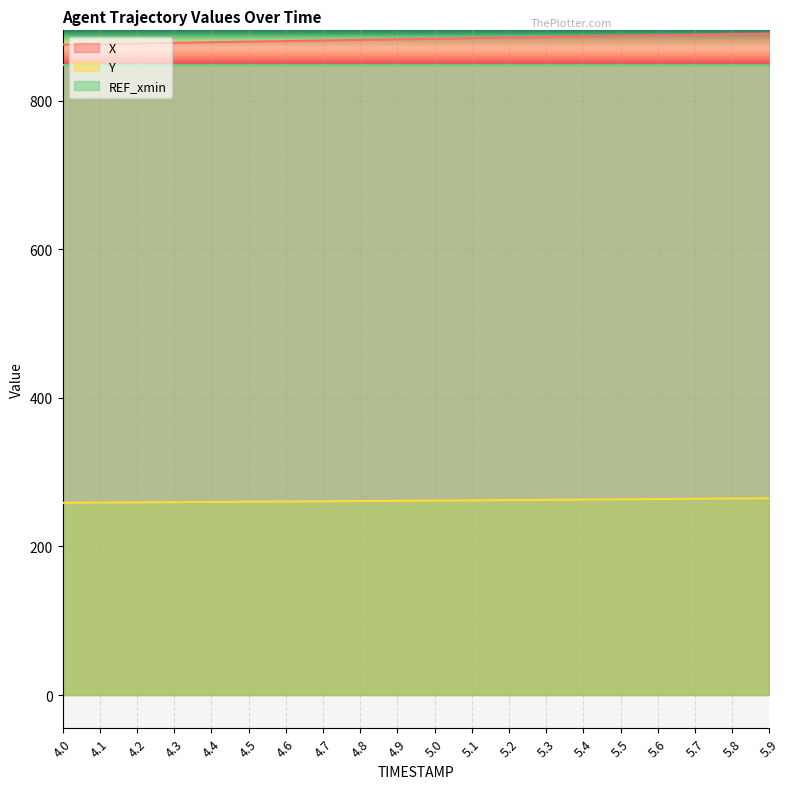

What is the label of the 8th point from the left?

4.7